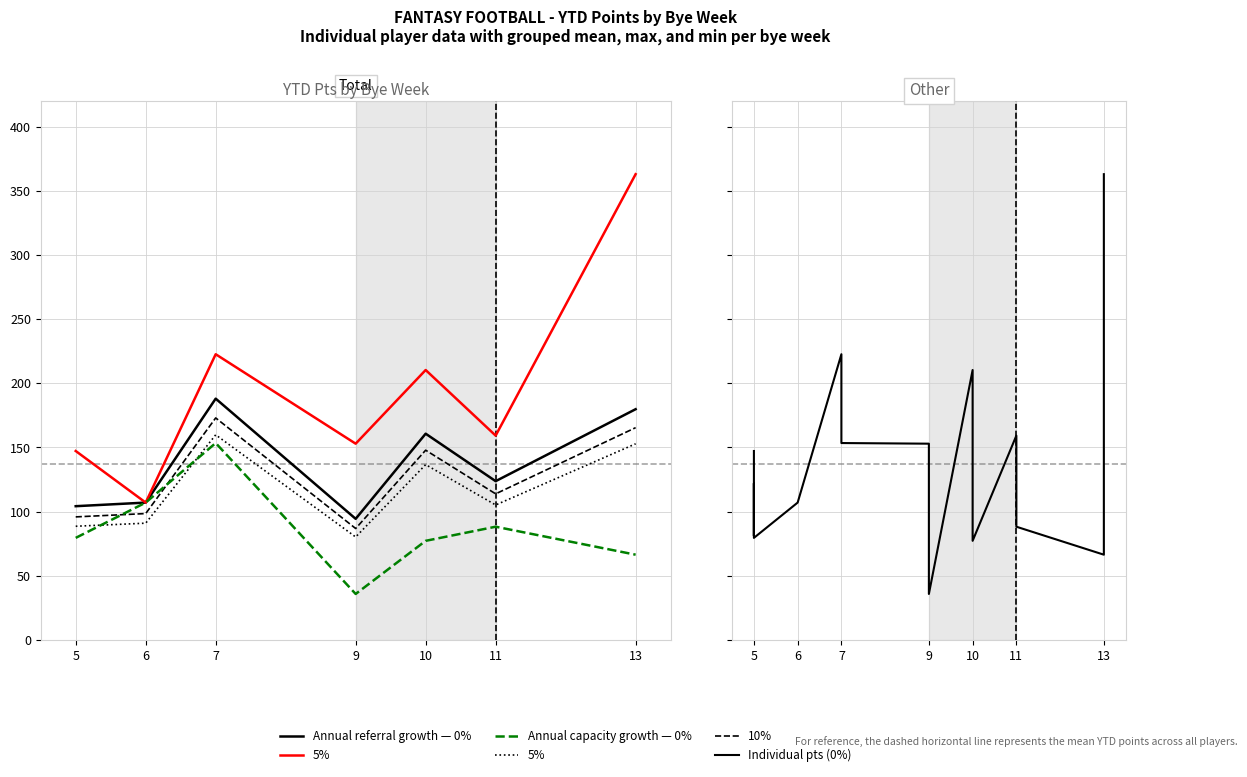

Does the chart have visible grid lines?

Yes